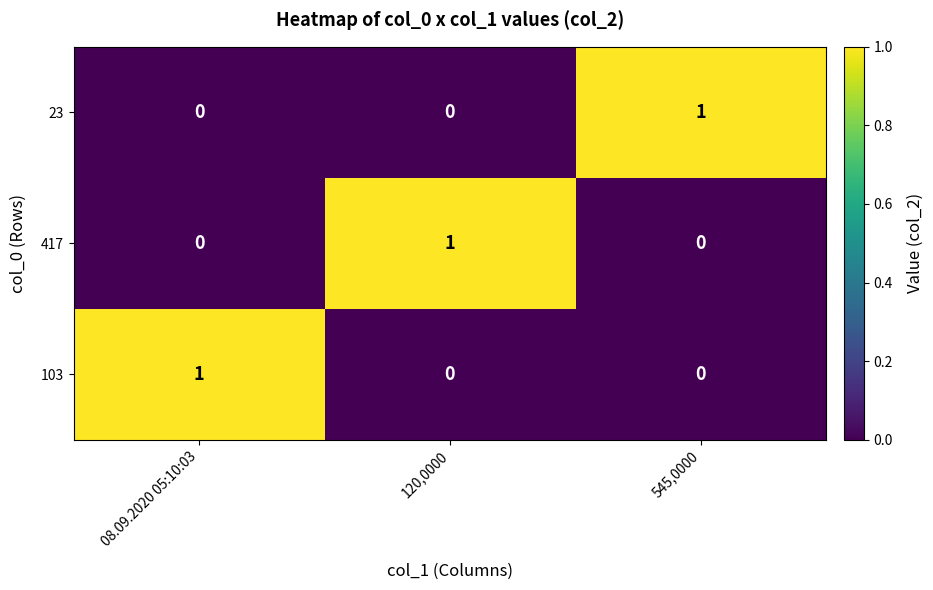

Which category has the highest value in the 417 series?

120,0000